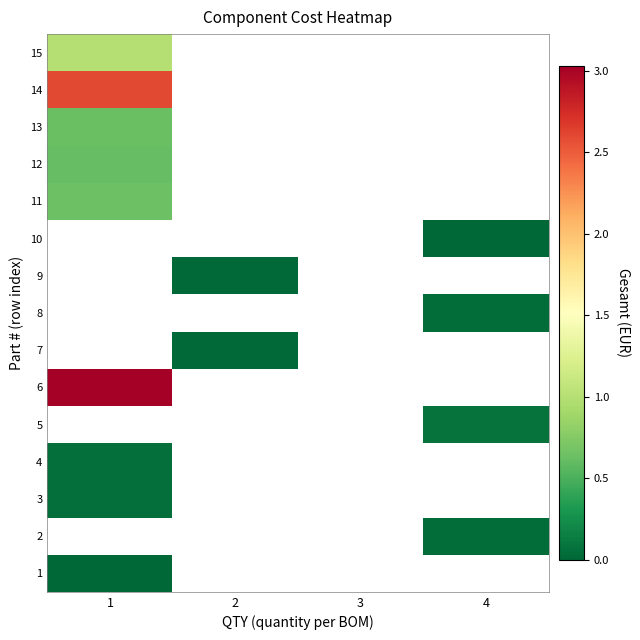

How many categories are shown in the chart?

4